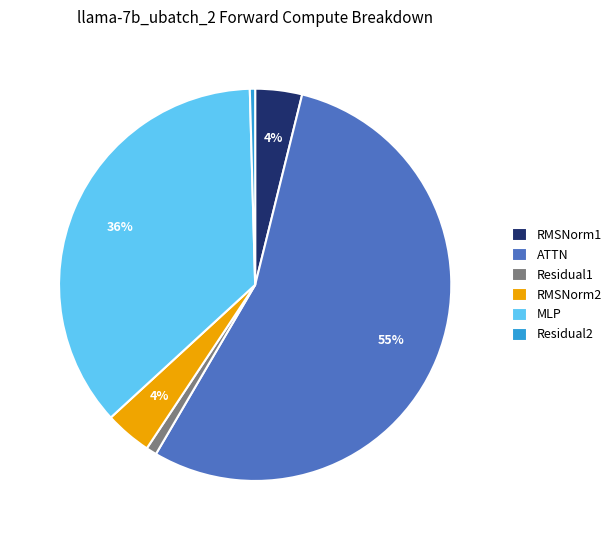

To the nearest percent, what is the combined percentage of Residual2 and RMSNorm1?

4%